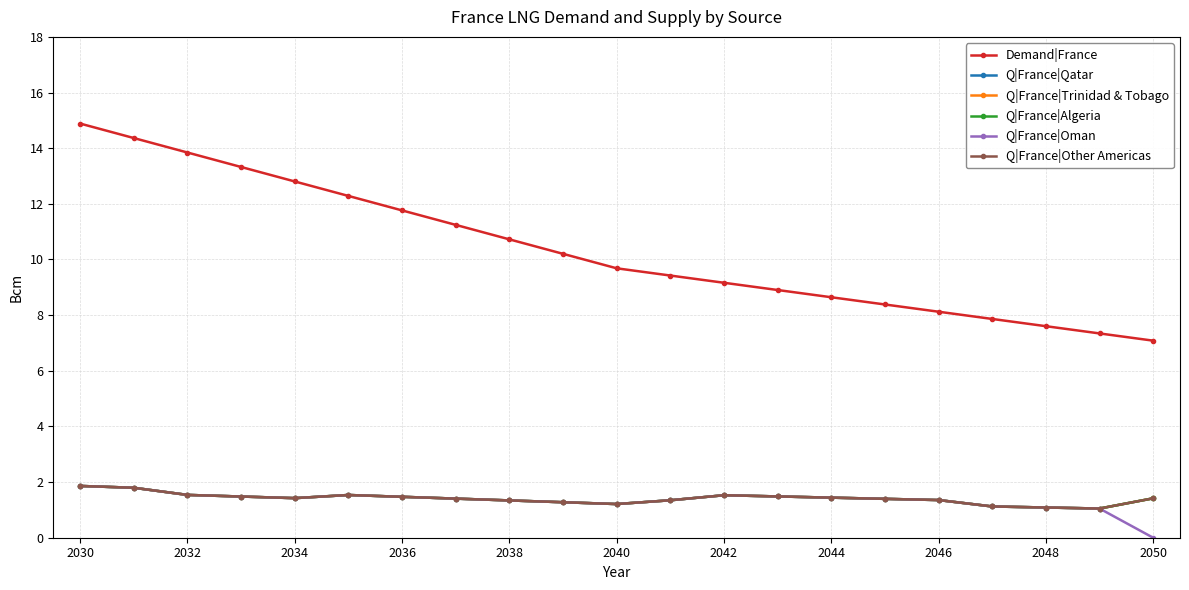

Does the chart have visible grid lines?

Yes